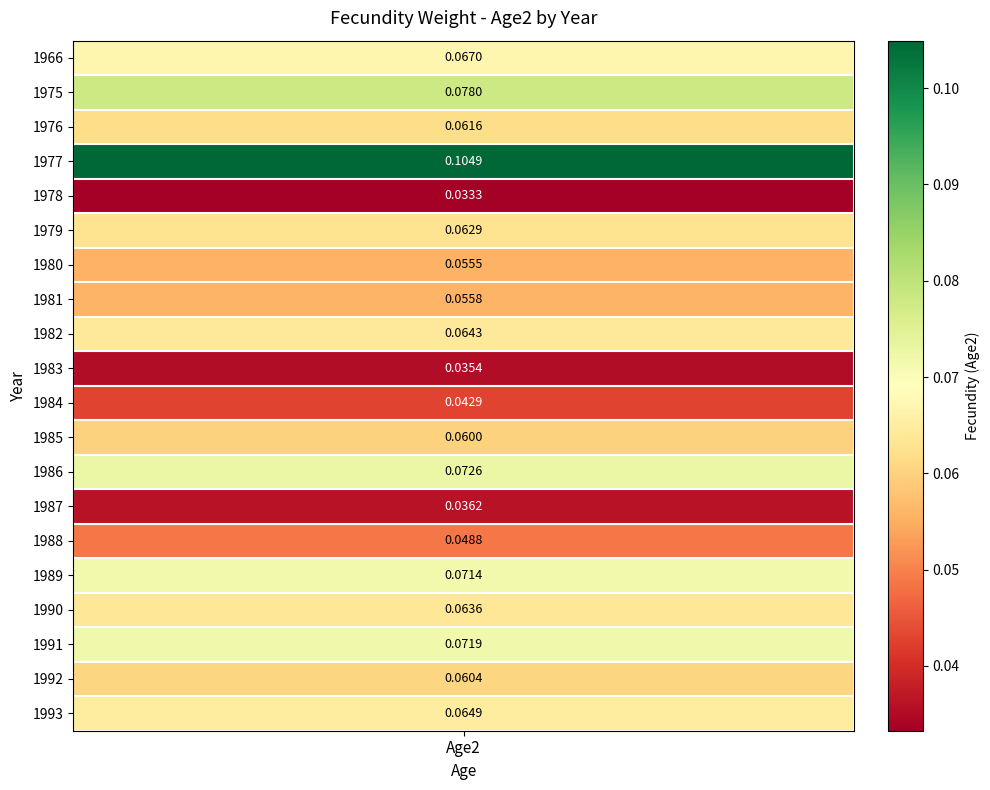

Reading left to right, transcribe all the data shown in this chart.

0=0.1	1=0.1	2=0.1	3=0.1	4=0.0	5=0.1	6=0.1	7=0.1	8=0.1	9=0.0	10=0.0	11=0.1	12=0.1	13=0.0	14=0.0	15=0.1	16=0.1	17=0.1	18=0.1	19=0.1